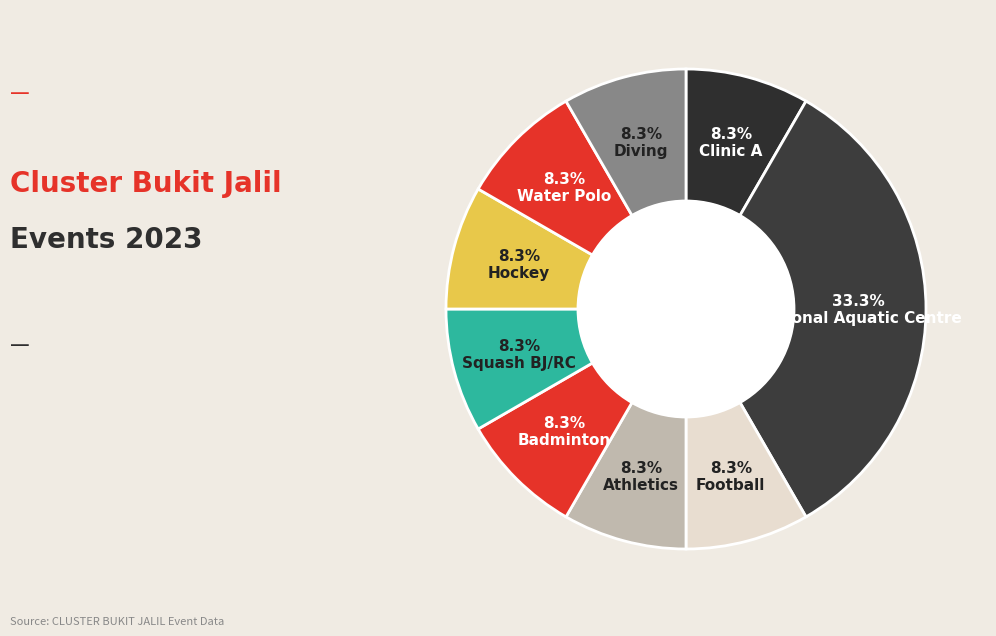

How many slices are in this pie chart?

9